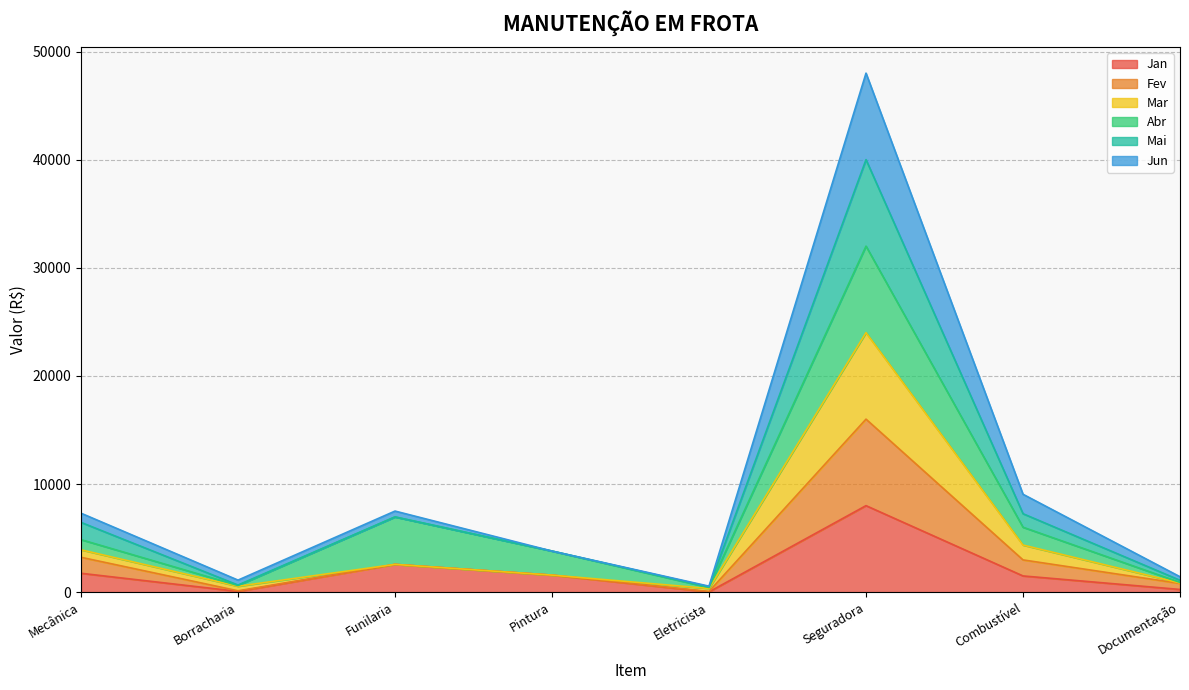

At which category is the sum across all series the highest?

Seguradora